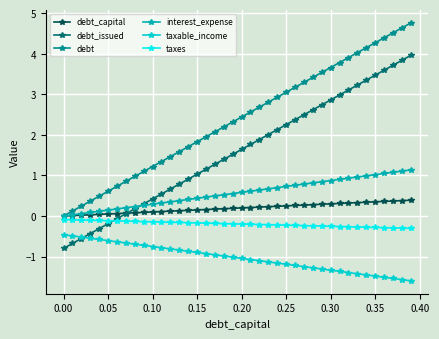

Rank the series by their maximum value, from highest to lowest.

debt, debt_issued, interest_expense, debt_capital, taxes, taxable_income